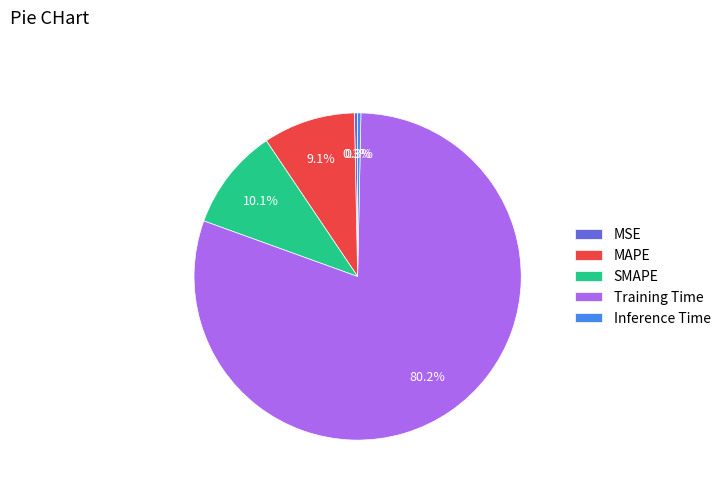

Is Inference Time the majority of the pie?

No